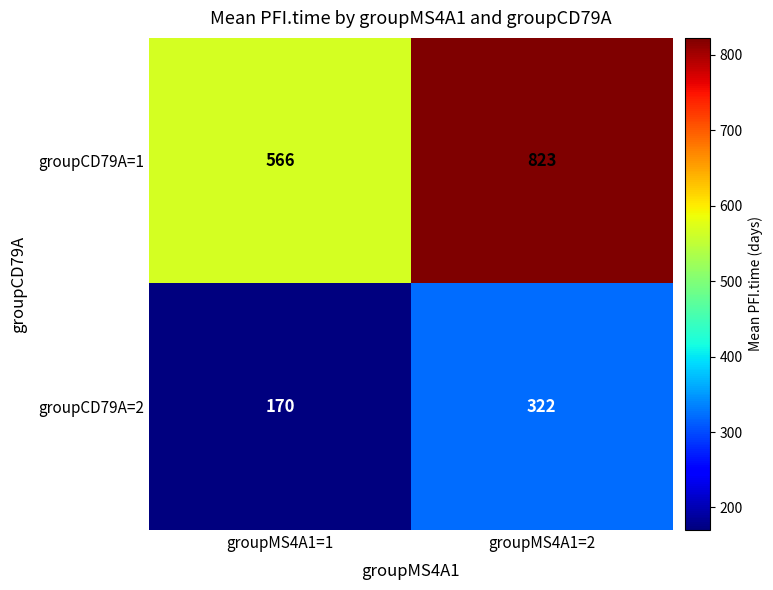

Read the groupCD79A=1 value at groupMS4A1=1, to the nearest 10.

570